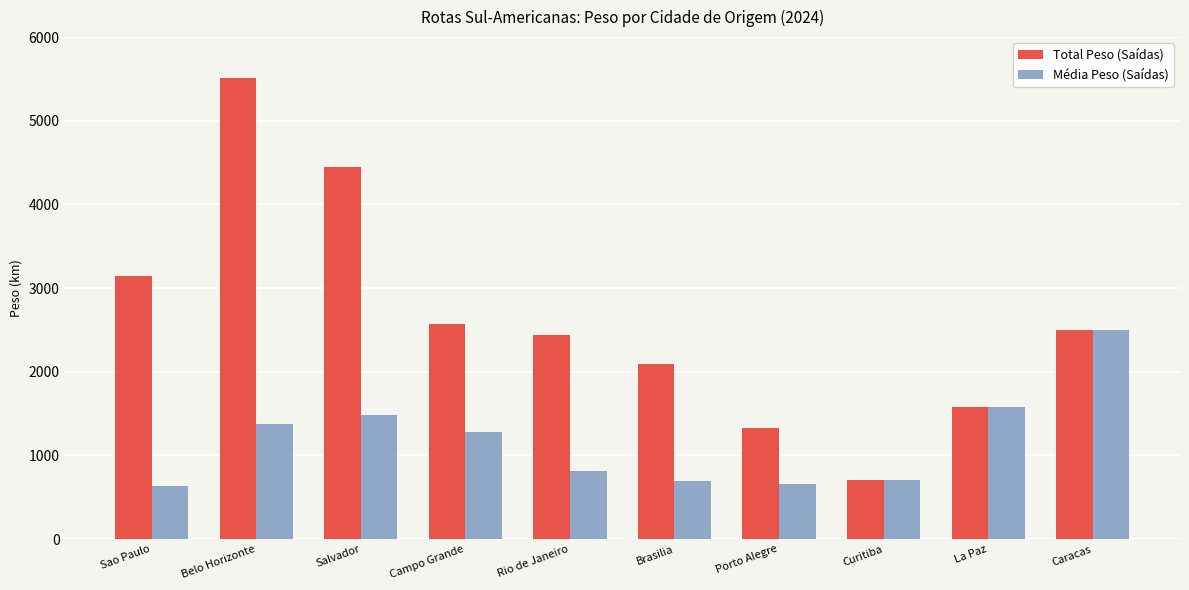

At which label does Média Peso (Saídas) first exceed 1285?

Belo Horizonte